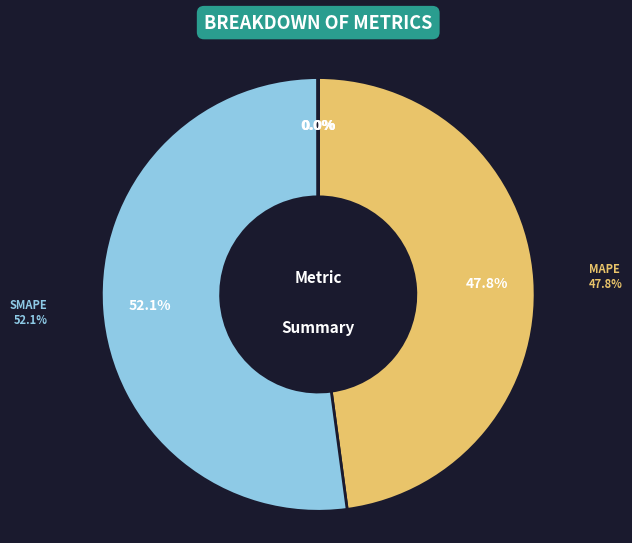

Is there a majority slice in this chart?

Yes